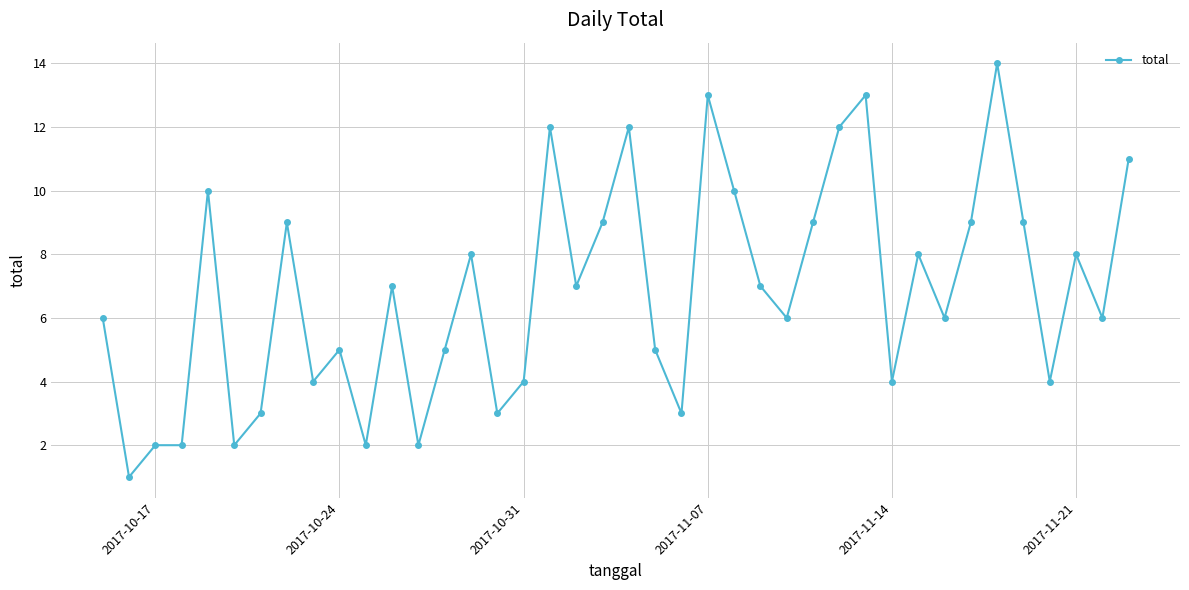

What is the value of the 20th point from the left?

9